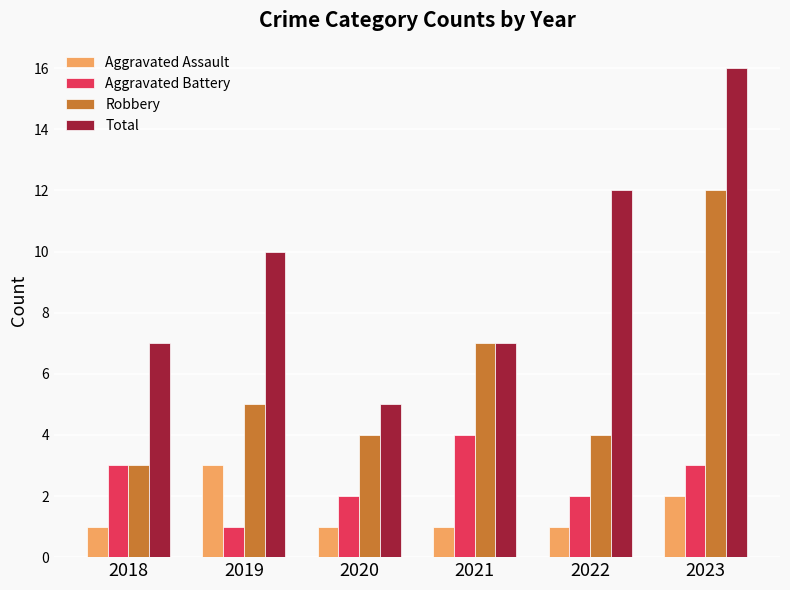

How many data points in Aggravated Battery are less than 3?

3